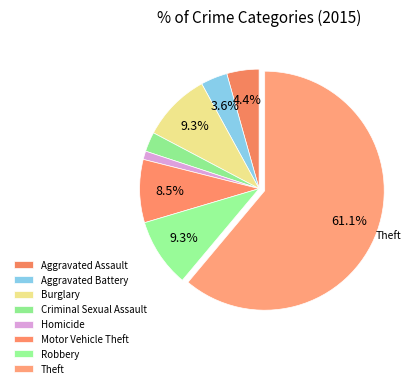

How many segments does this pie chart have?

8